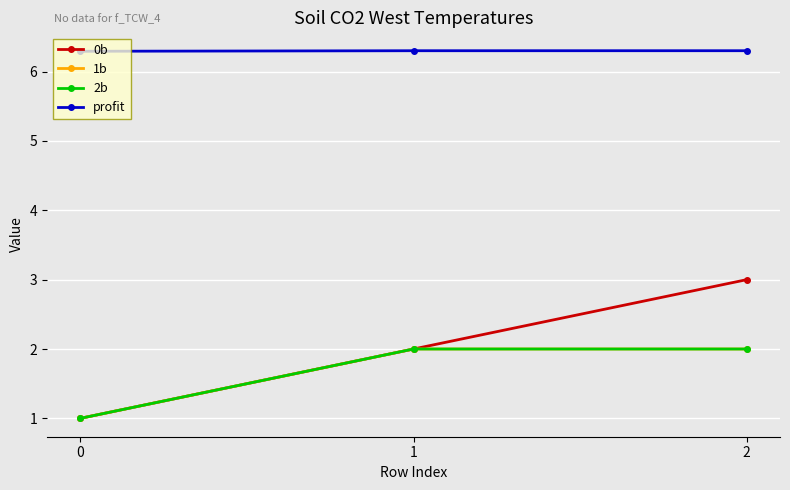

What is the minimum value shown in the chart?

1.0